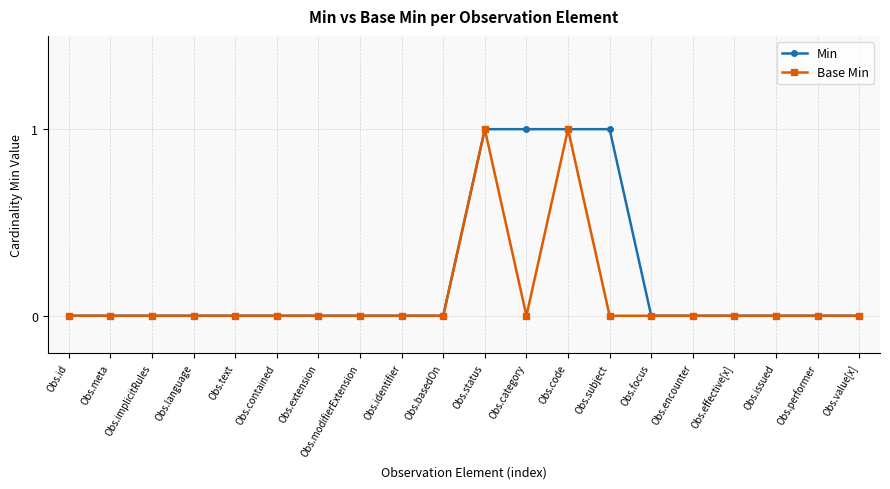

What is the label of the 7th point from the right?

Obs.subject